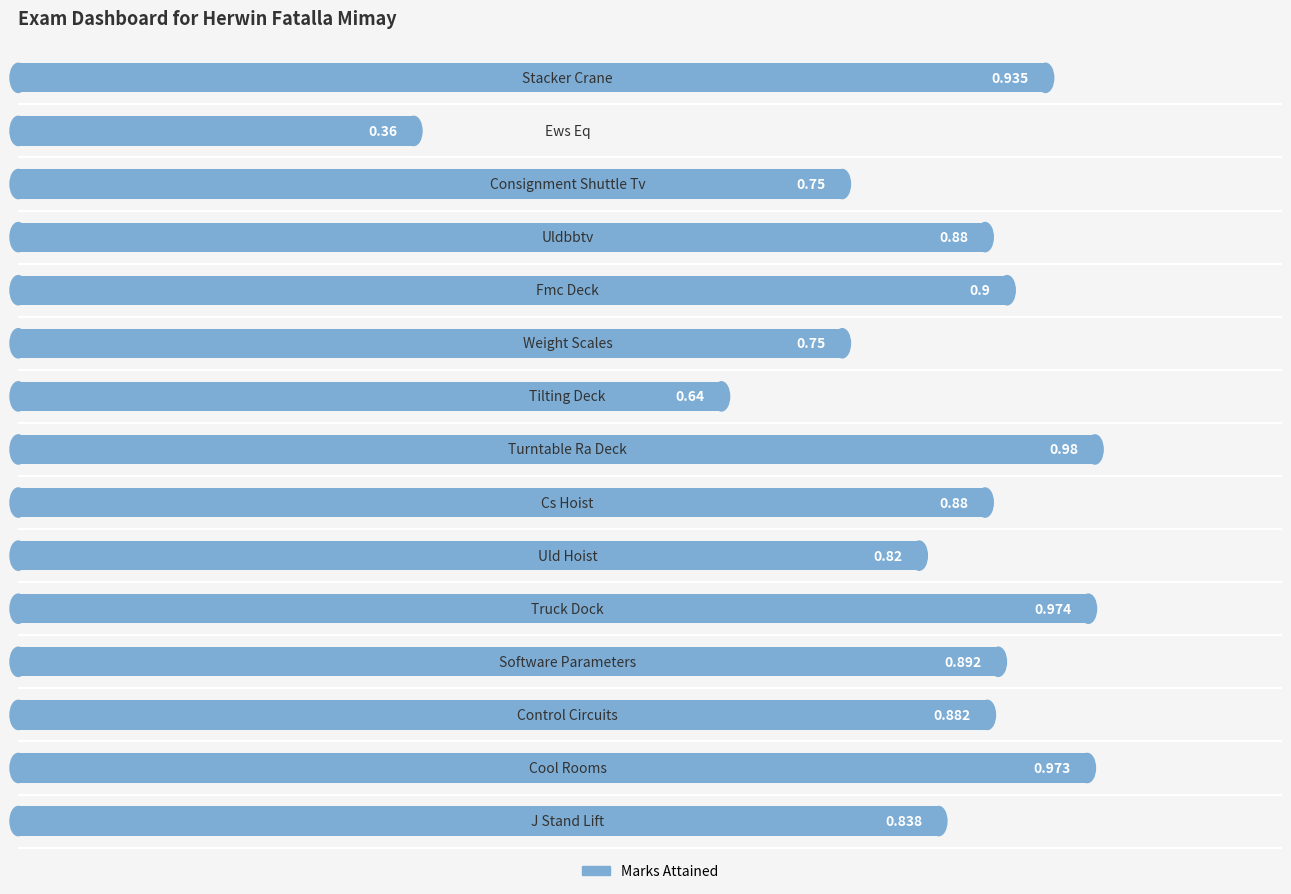

How many bars are there in total?

15